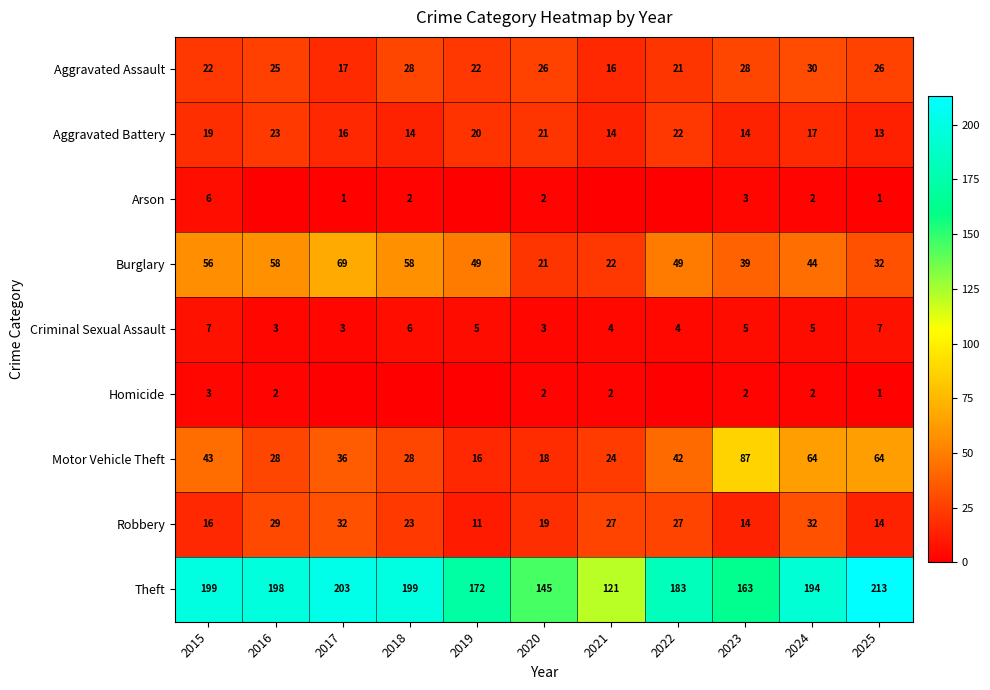

Is it true that Aggravated Assault equals 29 at 2019?

False